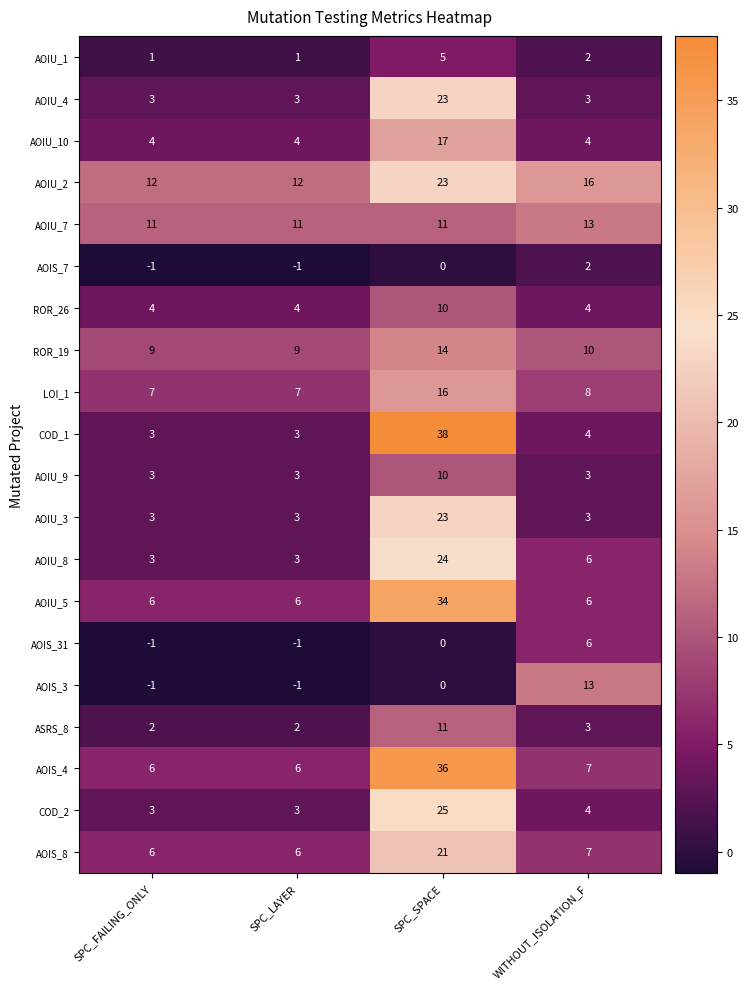

Which category has the highest value in the ROR_19 series?

SPC_SPACE